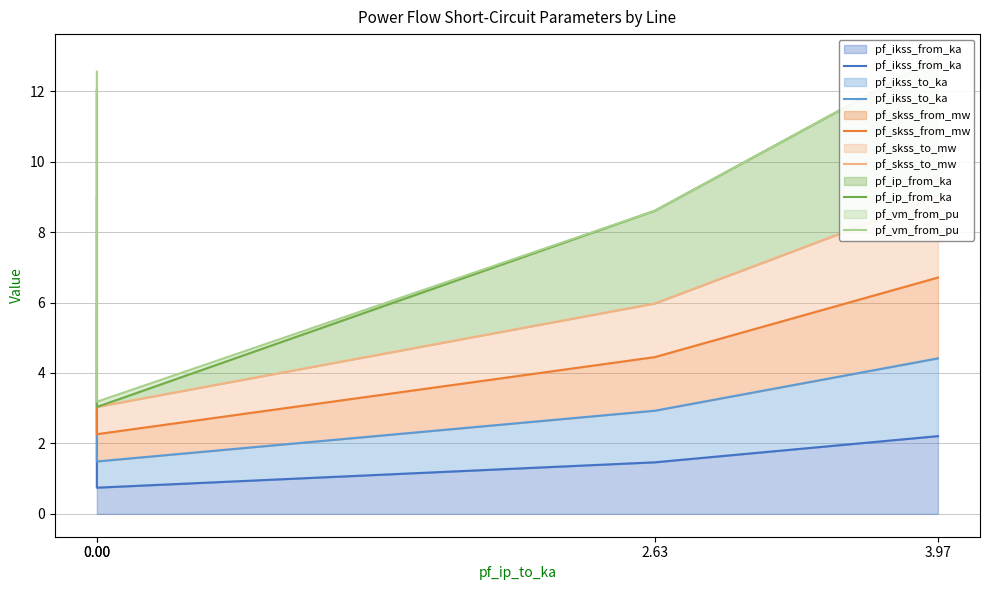

Count the number of categories in the chart.

4